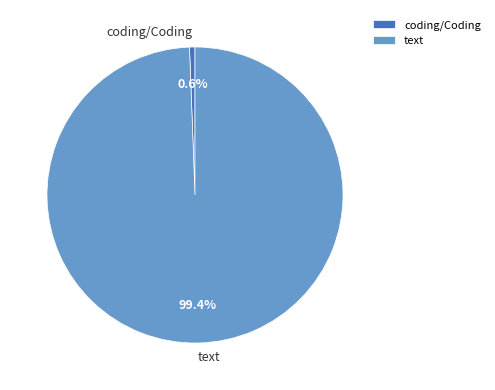

To the nearest percent, what portion does coding/Coding represent?

1%